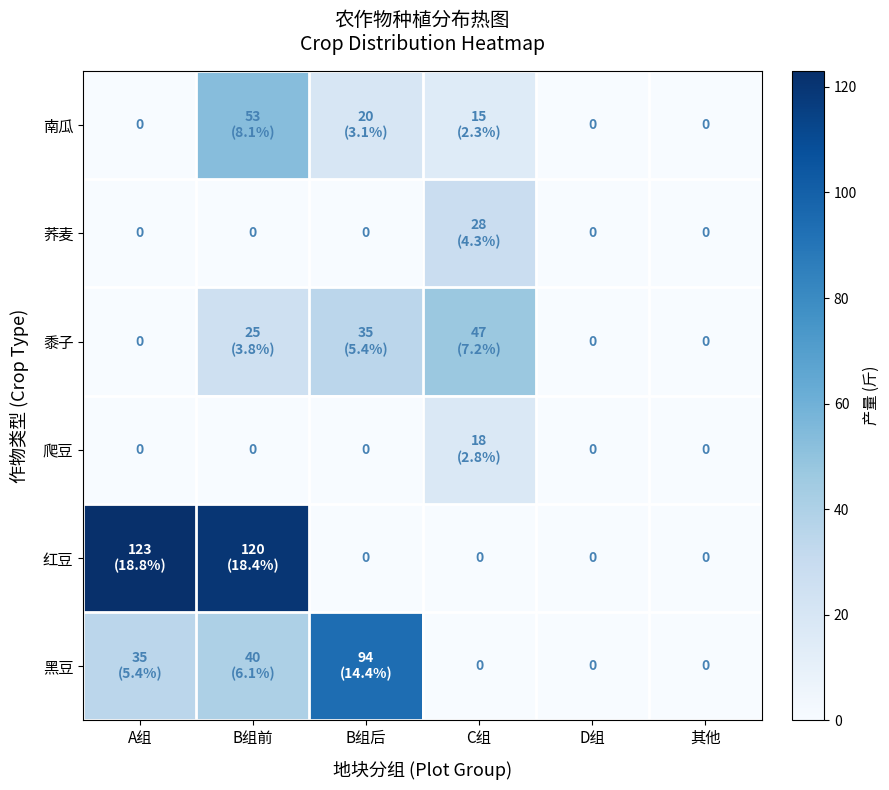

List the series in order of their peak value, highest first.

红豆, 黑豆, 南瓜, 黍子, 荞麦, 爬豆